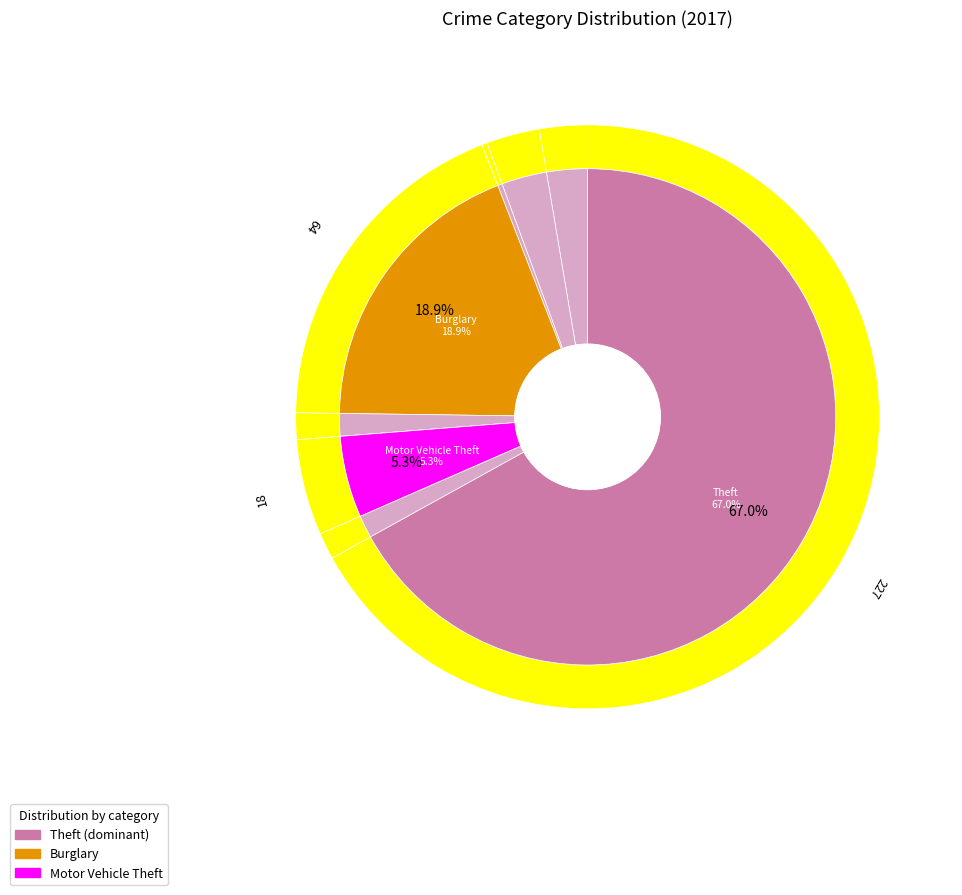

Rank the categories by value from lowest to highest.

Homicide, Arson, Criminal Sexual Assault, Robbery, Aggravated Assault, Aggravated Battery, Motor Vehicle Theft, Burglary, Theft